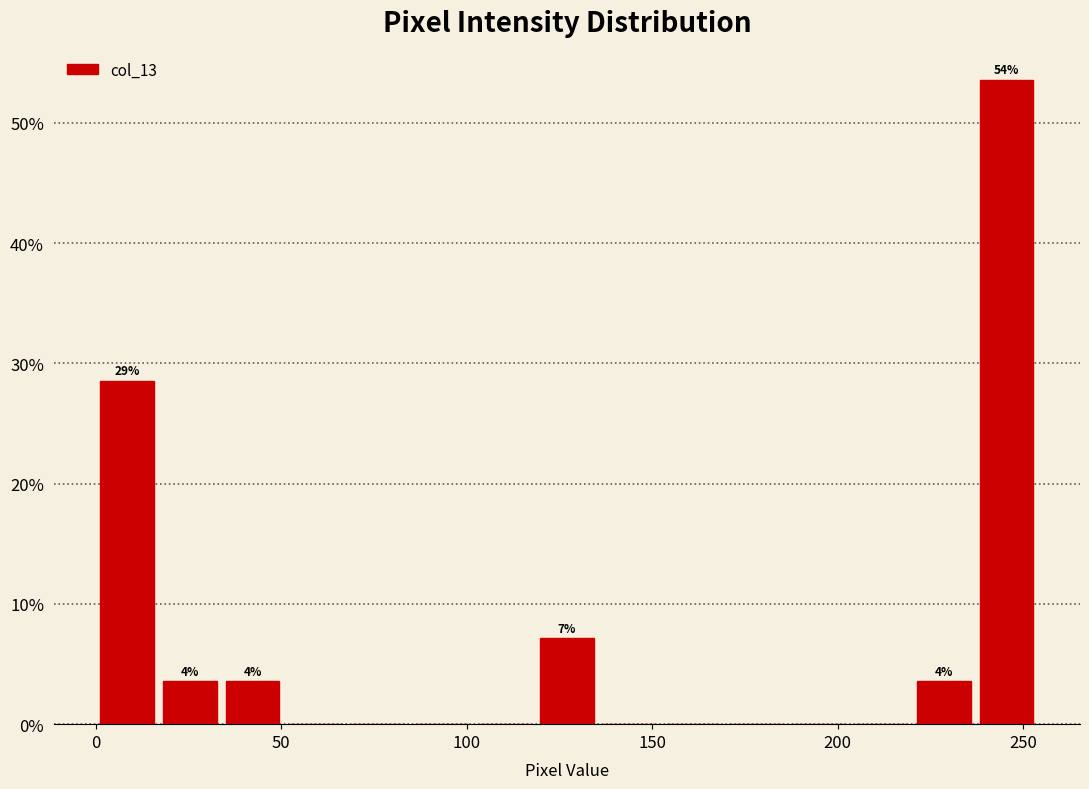

Read against the x-axis, roughly where is the centre of the tallest bar?

245